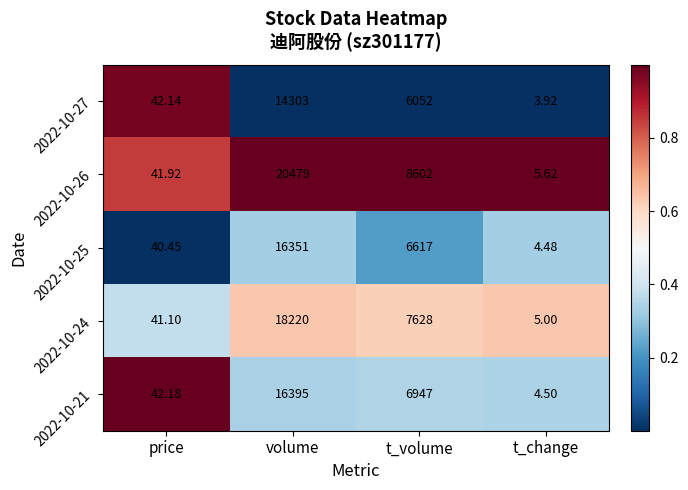

At which category does the chart reach its minimum across all series?

t_change